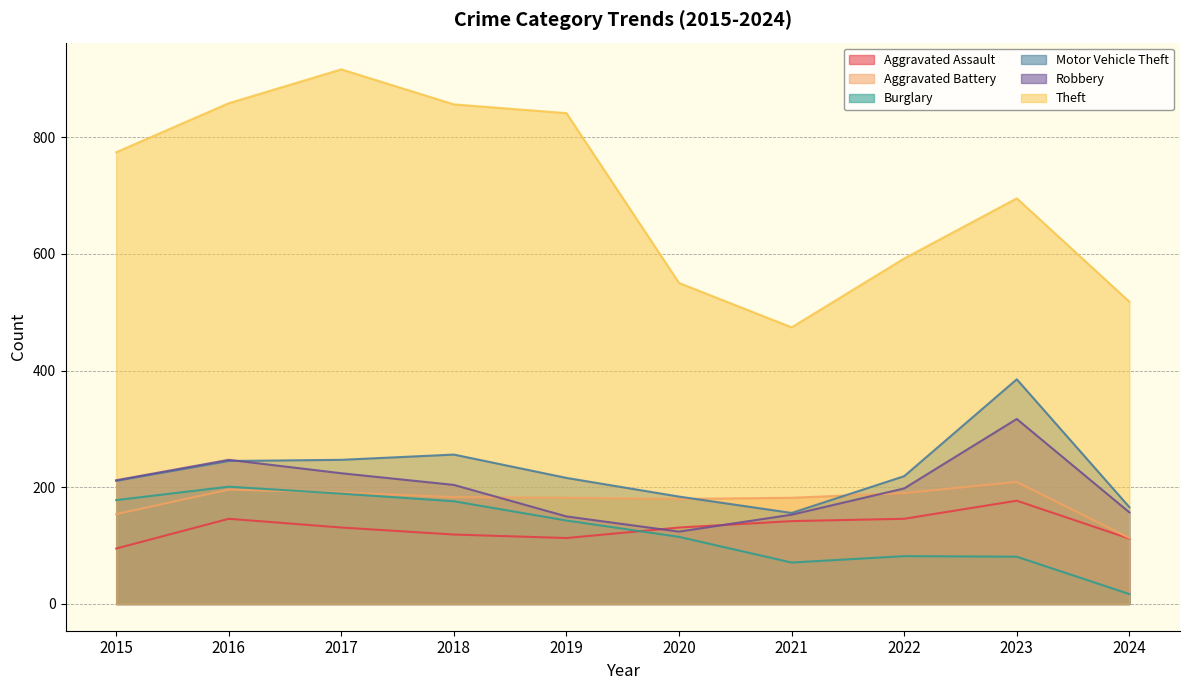

Which series has the largest range (max minus min)?

Theft